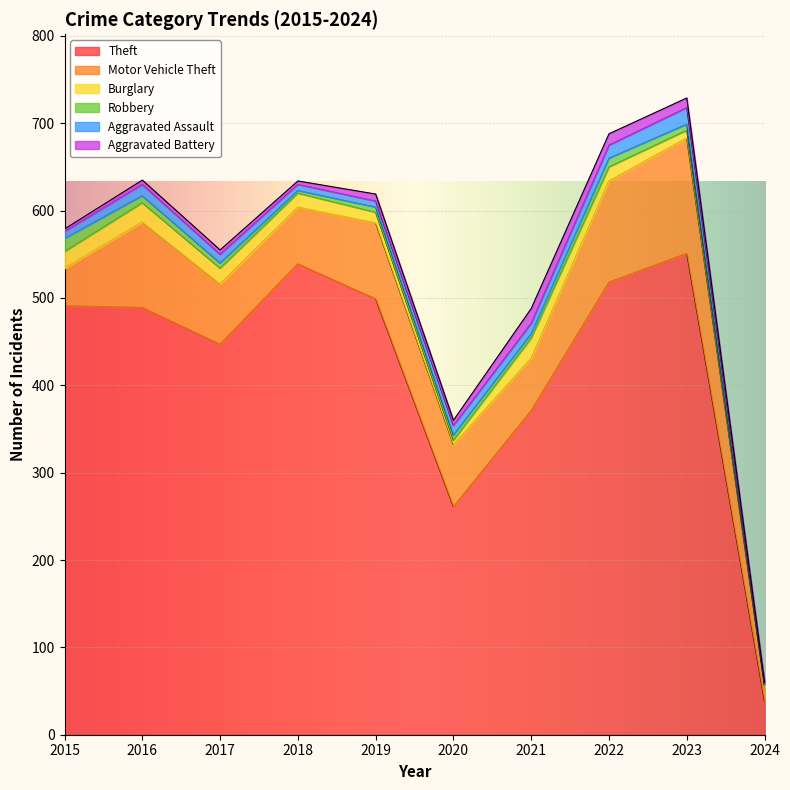

What is the total value across all series at 2024?

60